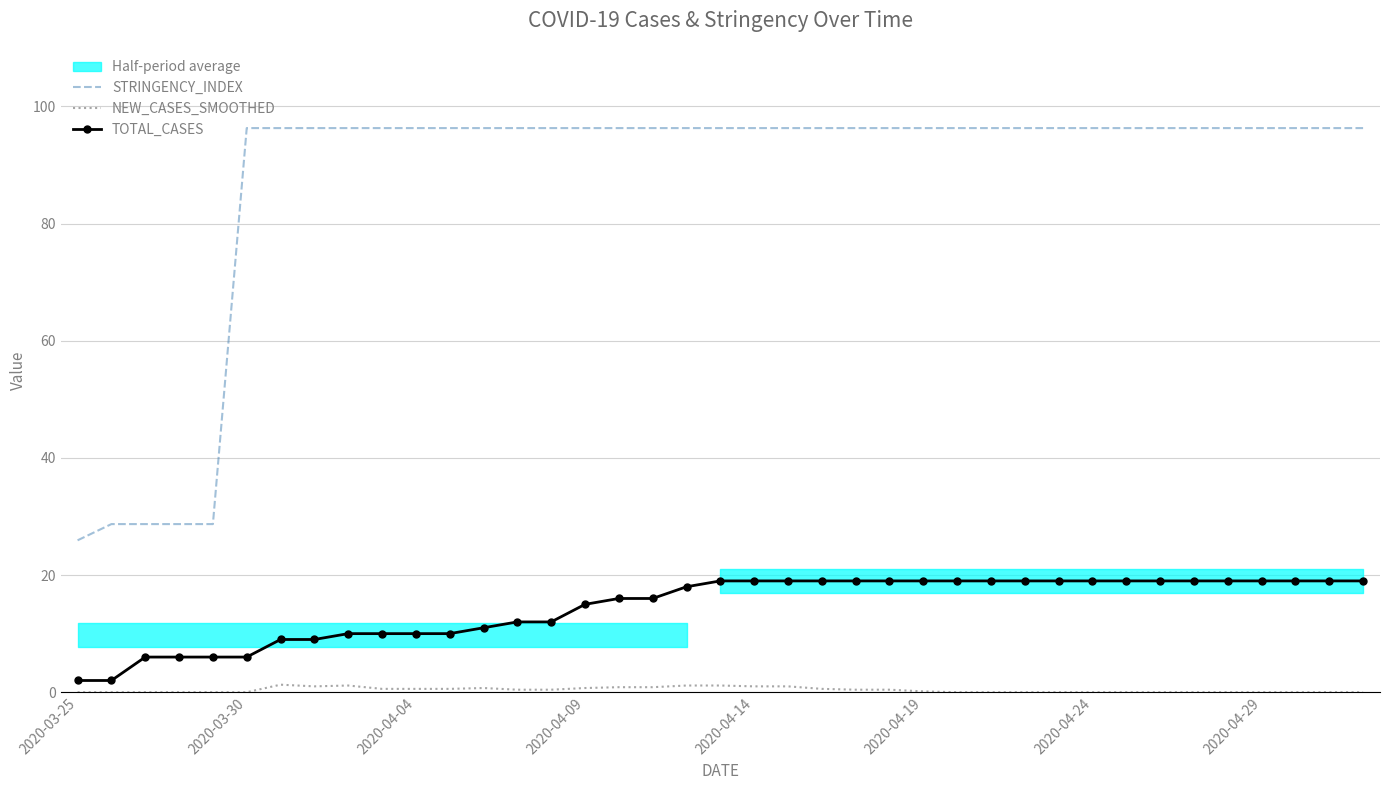

Is it true that STRINGENCY_INDEX equals 46.3 at 2020-04-24?

False